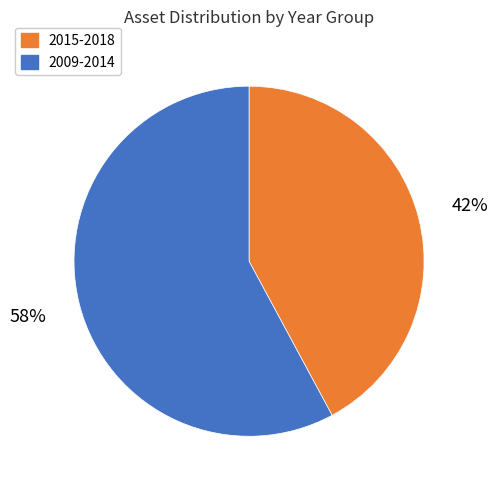

Does any single category account for the majority?

Yes